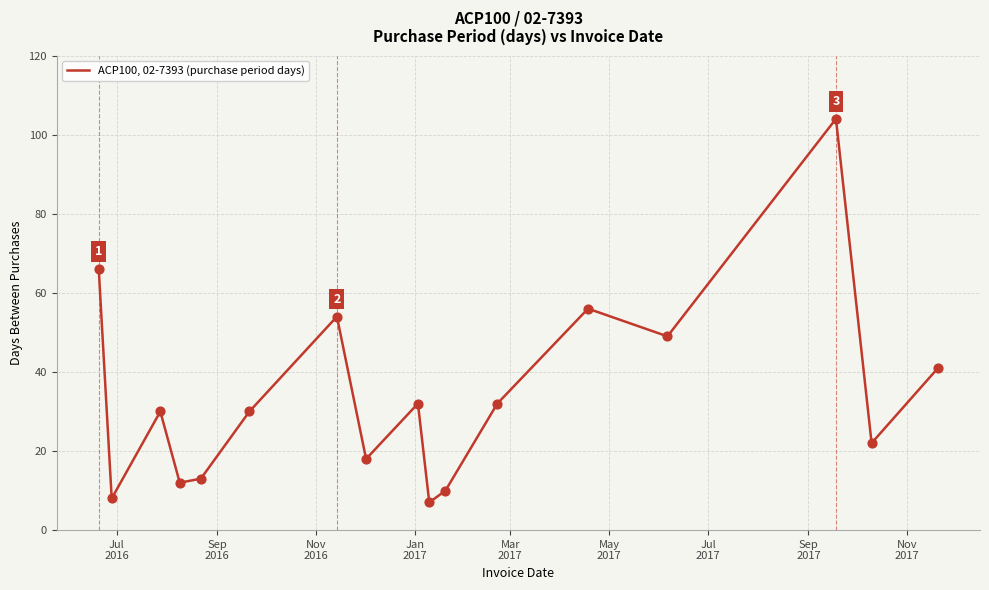

What is the difference between the maximum and minimum values?

97